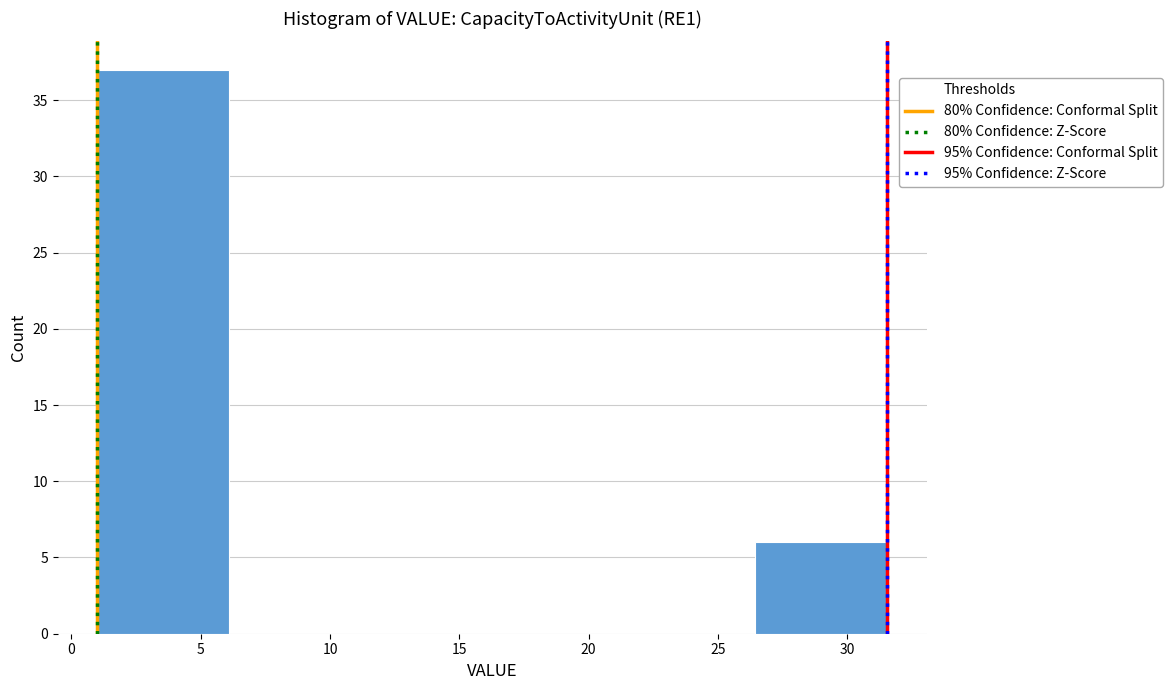

Reading left to right, list every bar in this chart as the range it spans on the x-axis followed by its height. Neither the bar edges nor the heights are printed on the chart, so give them approximately, as read against the axes.

1.0 to 6.0: 37
6.0 to 11.0: 0
11.0 to 16.5: 0
16.5 to 21.5: 0
21.5 to 26.5: 0
26.5 to 31.5: 6